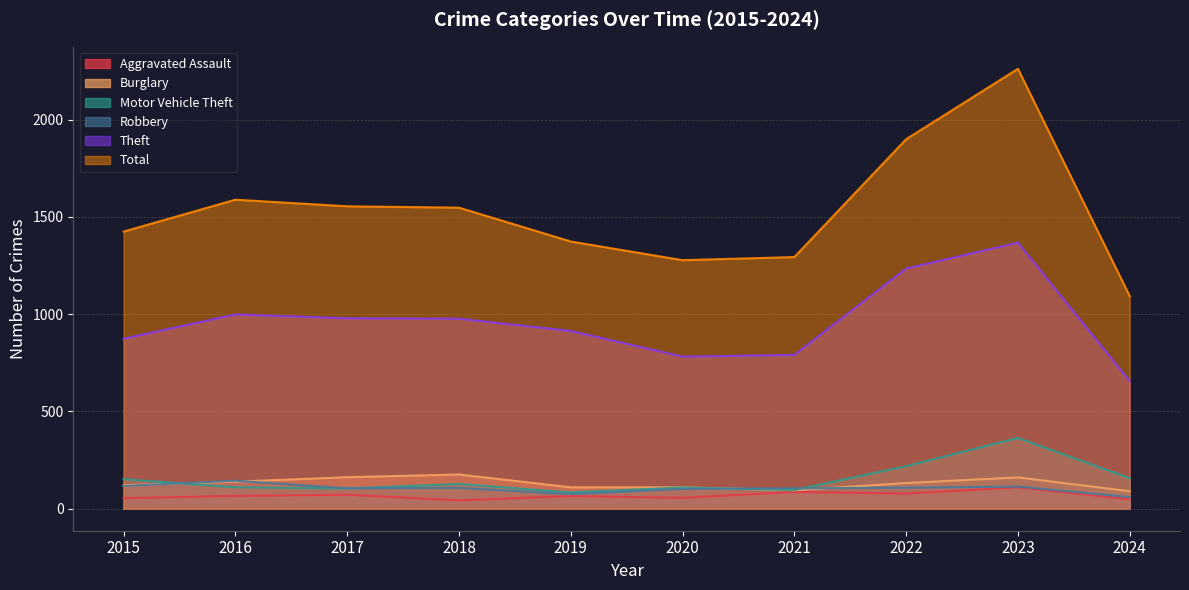

The Motor Vehicle Theft series shows 110 at 2016. True or false?

True